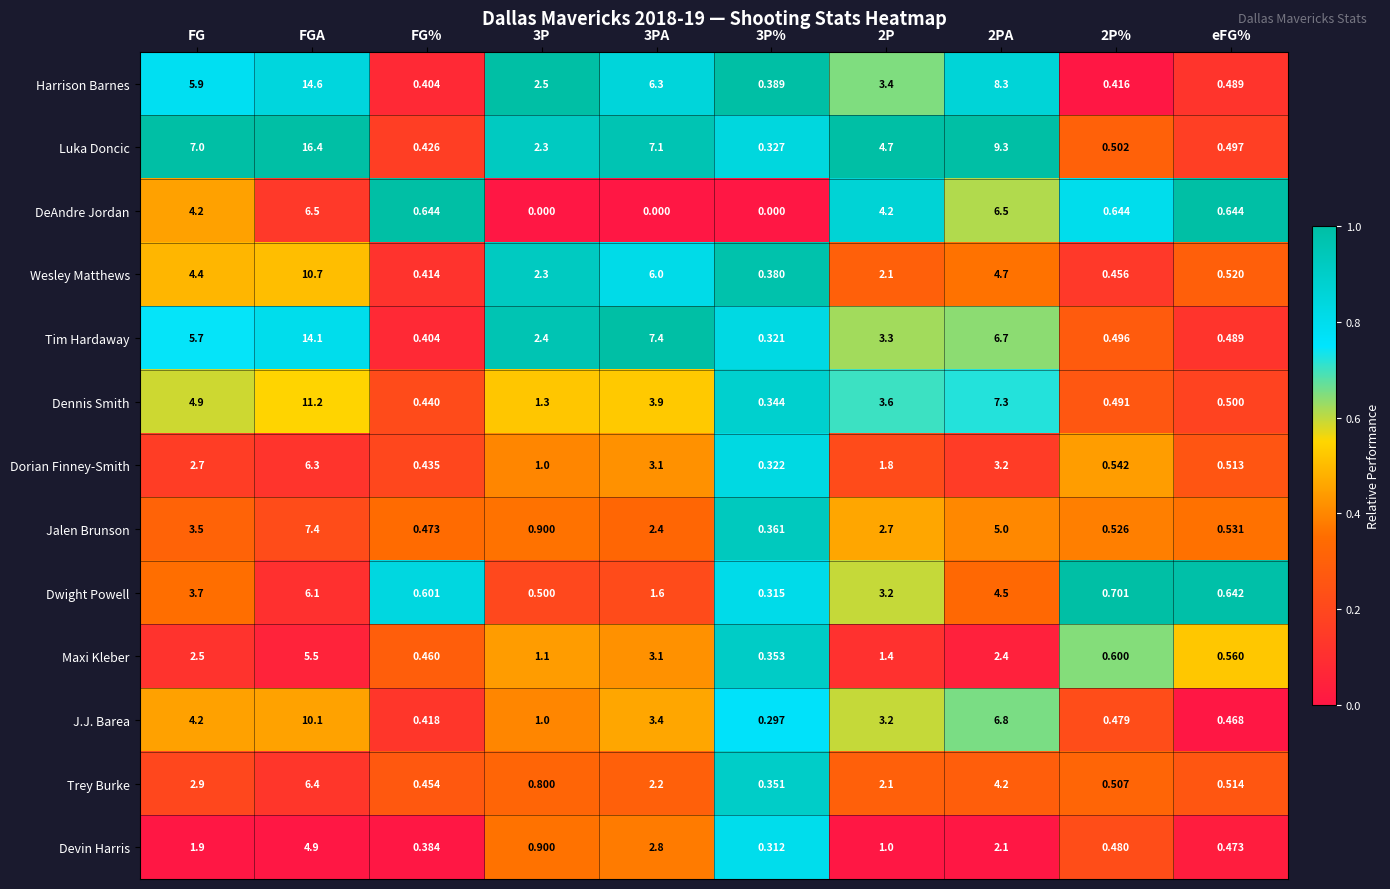

At which label does Harrison Barnes first exceed 3?

FG